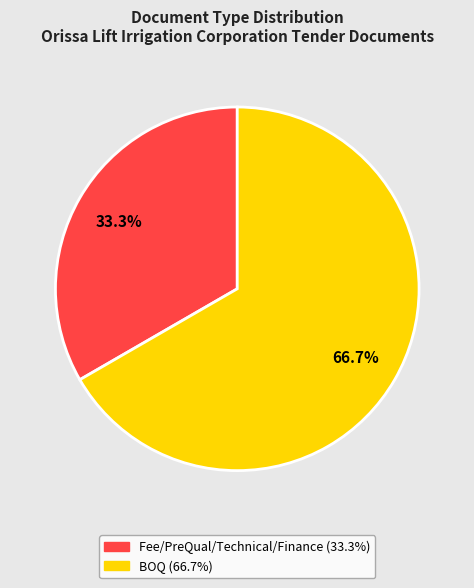

To the nearest percent, what percentage of the pie is BOQ?

67%